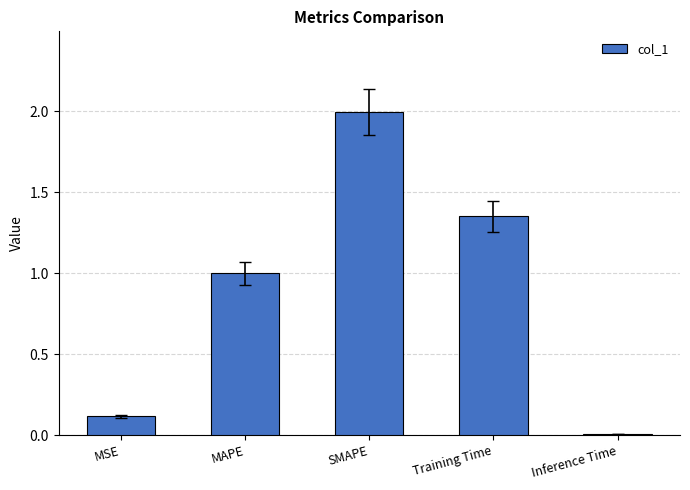

What is the average value?

0.9